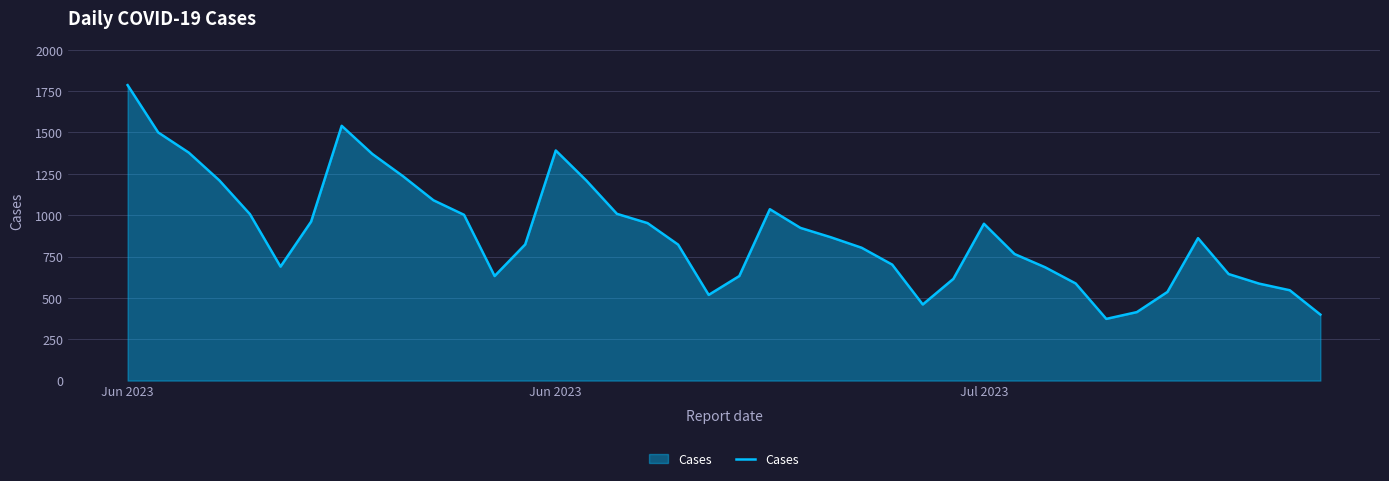

What is the minimum value shown in the chart?

373